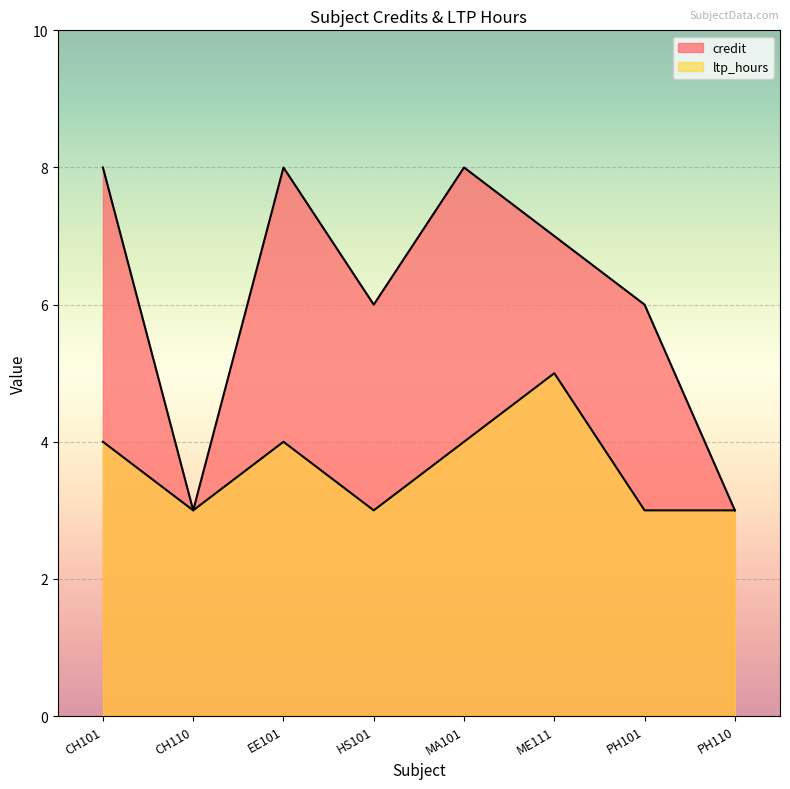

What is the maximum value shown in the chart?

8